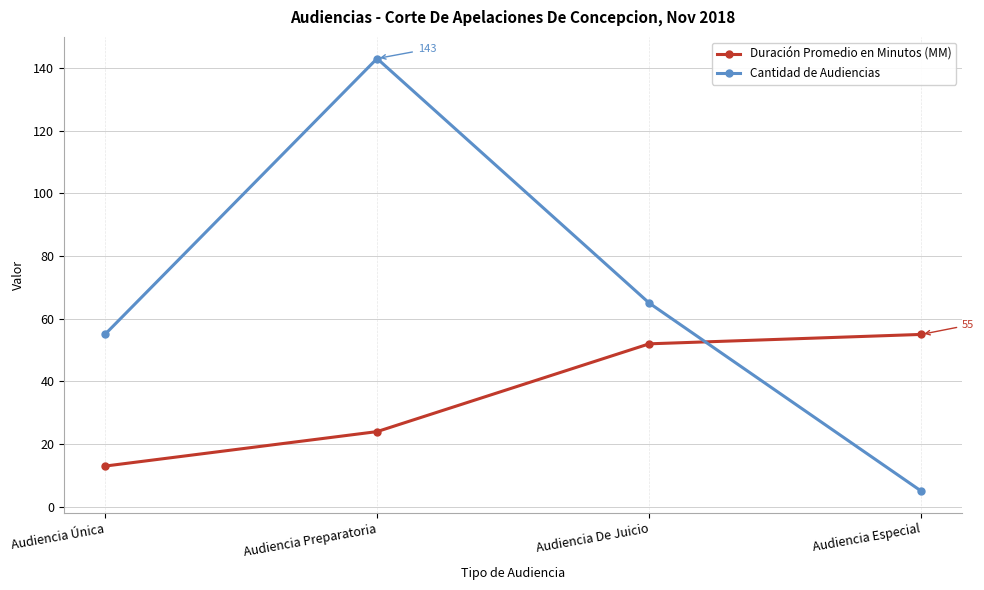

Which series has the largest total across all categories?

Cantidad de Audiencias